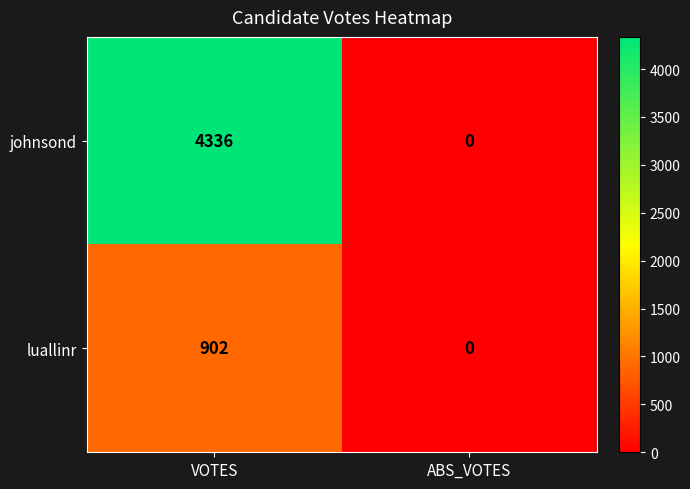

Which series changed the most between VOTES and ABS_VOTES?

johnsond